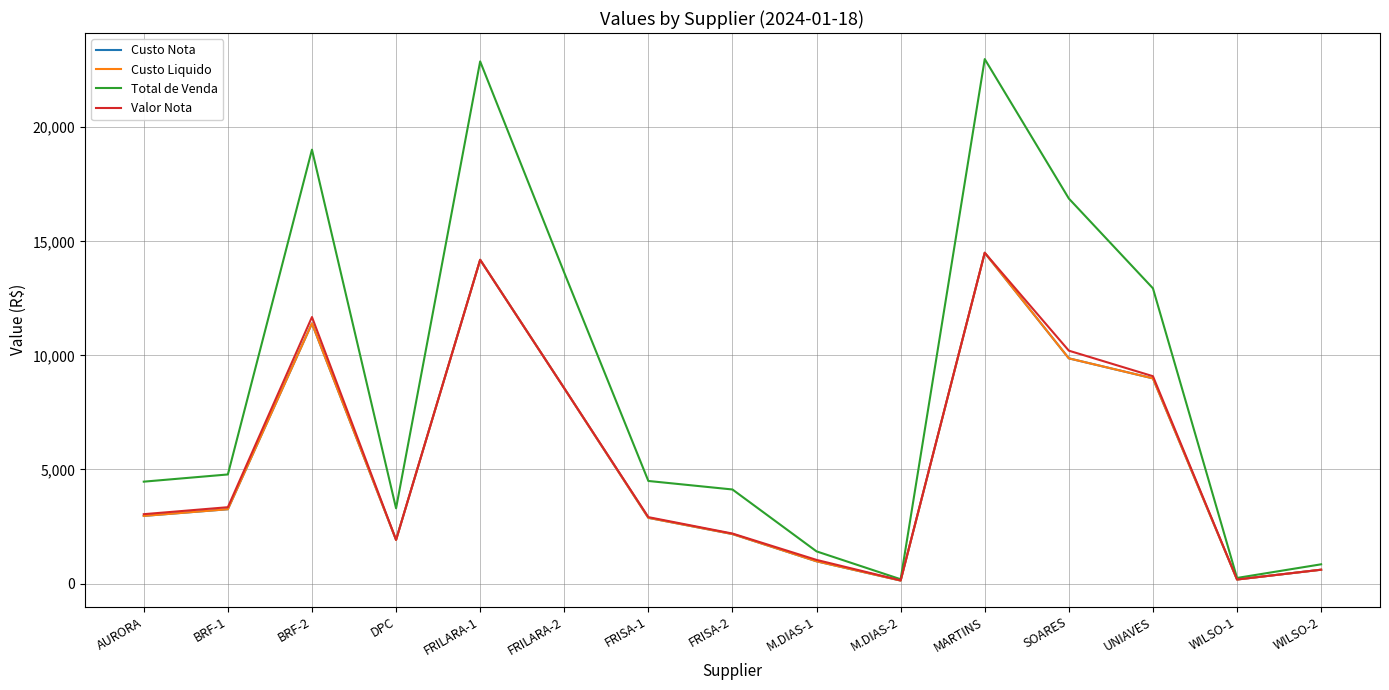

Reading left to right, transcribe all the data shown in this chart.

Custo Nota: 2965.2	3257.9	11401.3	1915.1	14189.5	8559.2	2881.0	2169.7	975.3	130.8	14497.8	9870.7	8993.4	177.6	607.2
Custo Liquido: 2965.2	3257.9	11401.3	1915.1	14189.5	8559.2	2881.0	2169.7	975.3	130.8	14497.8	9870.7	8993.4	177.6	607.2
Total de Venda: 4466.2	4781.9	19017.2	3298.3	22885.1	13623.7	4496.4	4123.3	1410.5	189.0	22986.8	16875.2	12940.1	246.0	843.8
Valor Nota: 3040.8	3346.5	11681.2	1915.1	14189.5	8559.2	2911.2	2192.5	1036.7	139.0	14497.8	10207.4	9087.8	177.6	607.2